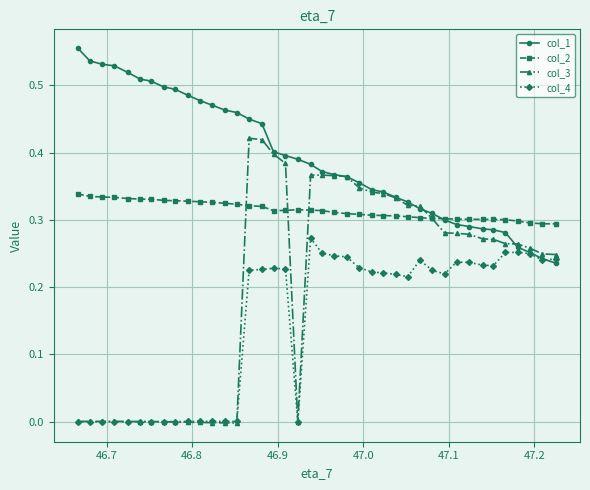

How many data points does each series have?

40